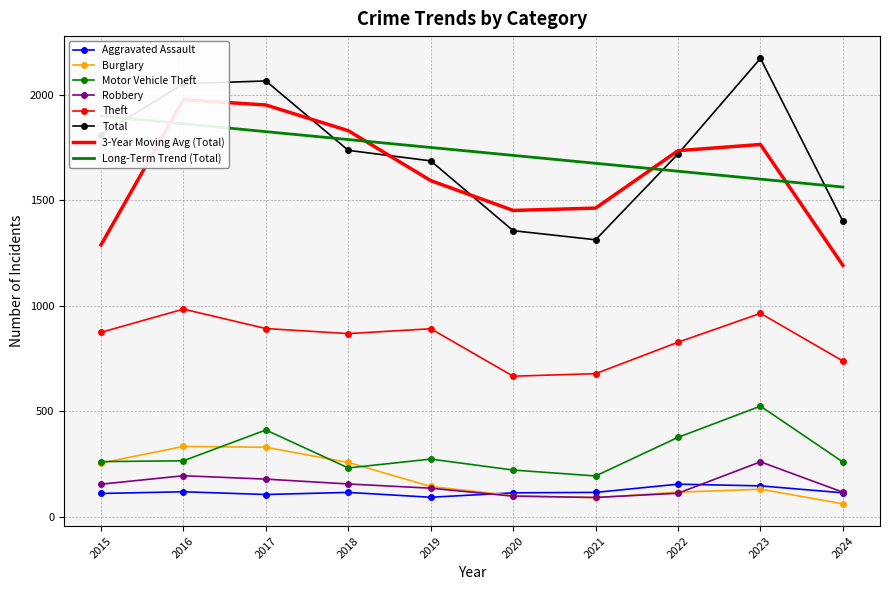

Reading left to right, list all the values displayed in this chart.

Aggravated Assault: 110	118	105	115	92	113	115	154	146	113
Burglary: 254	333	329	257	143	100	90	116	130	61
Motor Vehicle Theft: 261	265	411	231	273	221	193	376	524	259
Robbery: 154	194	178	155	135	97	91	111	260	116
Theft: 874	984	892	868	891	666	678	827	964	738
Total: 1812	2053	2066	1737	1687	1356	1313	1720	2173	1401